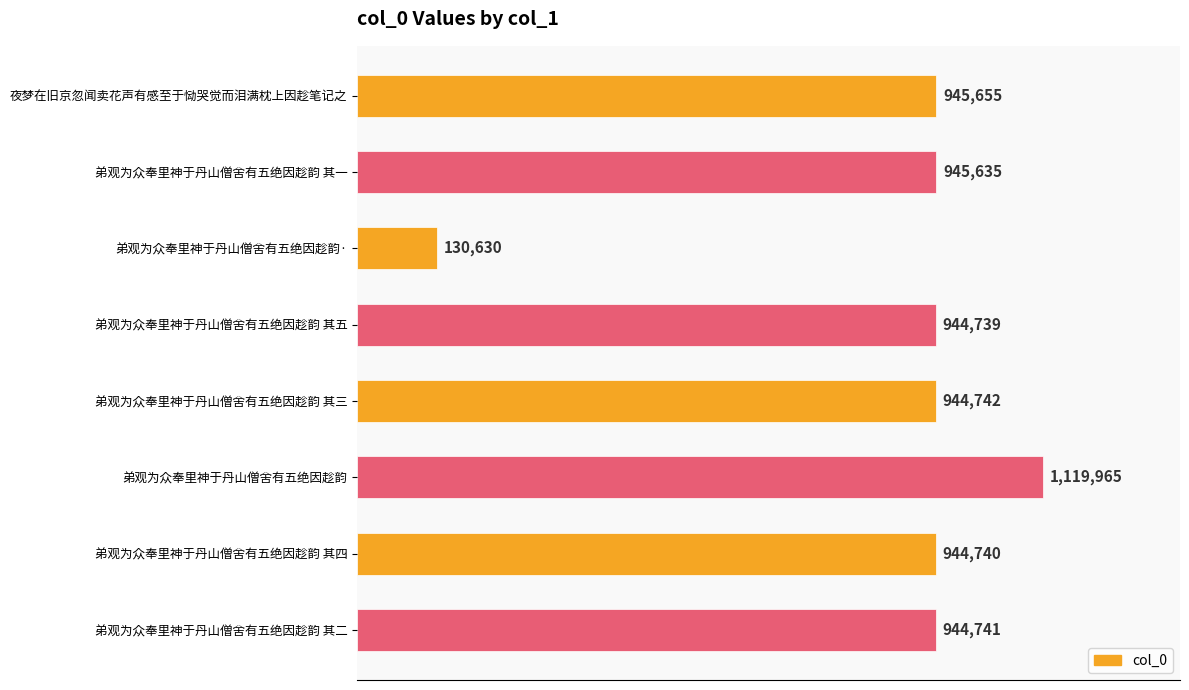

List the labels in order of value, smallest first.

弟观为众奉里神于丹山僧舍有五绝因趁韵·, 弟观为众奉里神于丹山僧舍有五绝因趁韵 其五, 弟观为众奉里神于丹山僧舍有五绝因趁韵 其四, 弟观为众奉里神于丹山僧舍有五绝因趁韵 其二, 弟观为众奉里神于丹山僧舍有五绝因趁韵 其三, 弟观为众奉里神于丹山僧舍有五绝因趁韵 其一, 夜梦在旧京忽闻卖花声有感至于恸哭觉而泪满枕上因趁笔记之, 弟观为众奉里神于丹山僧舍有五绝因趁韵